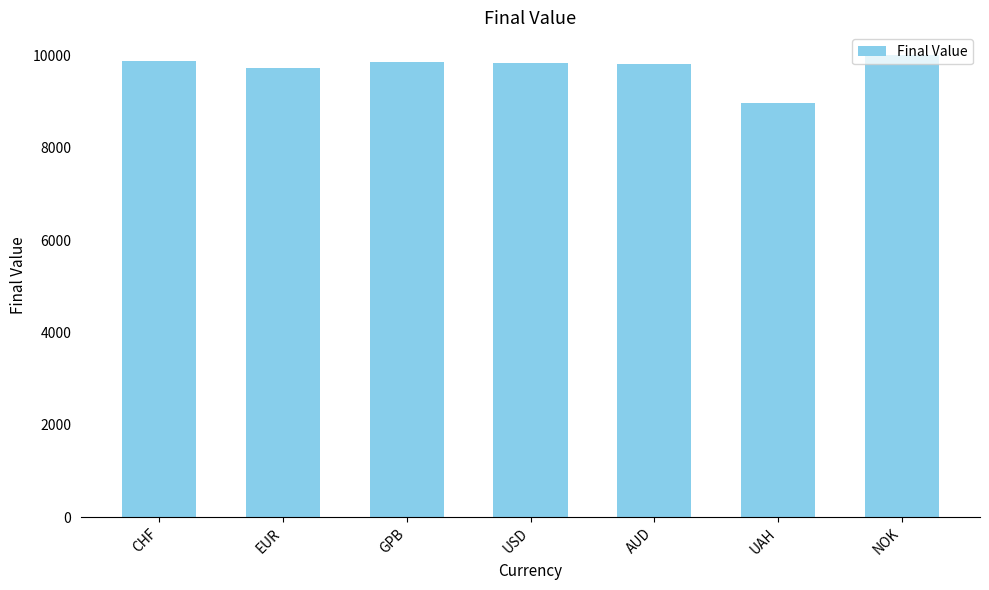

What is the label of the 1st bar from the right?

NOK